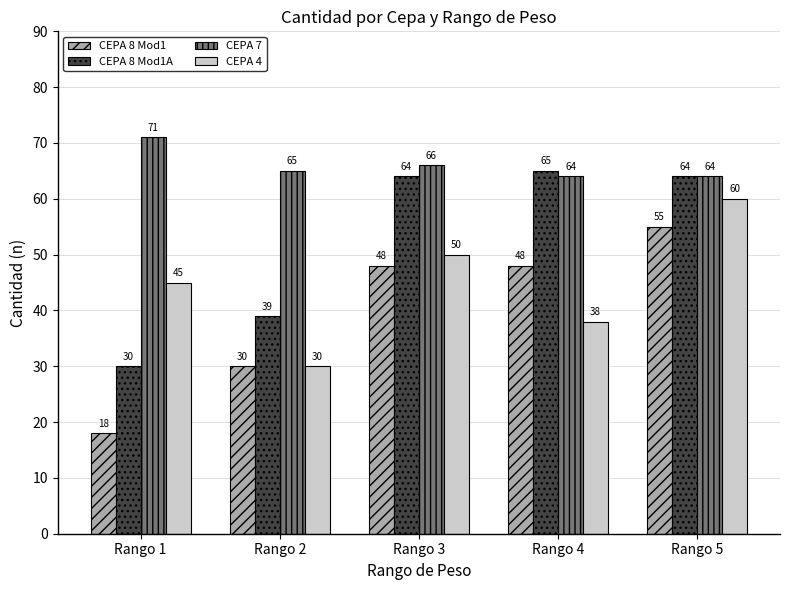

What is the sum of the CEPA 7 values at Rango 2 and Rango 4?

129